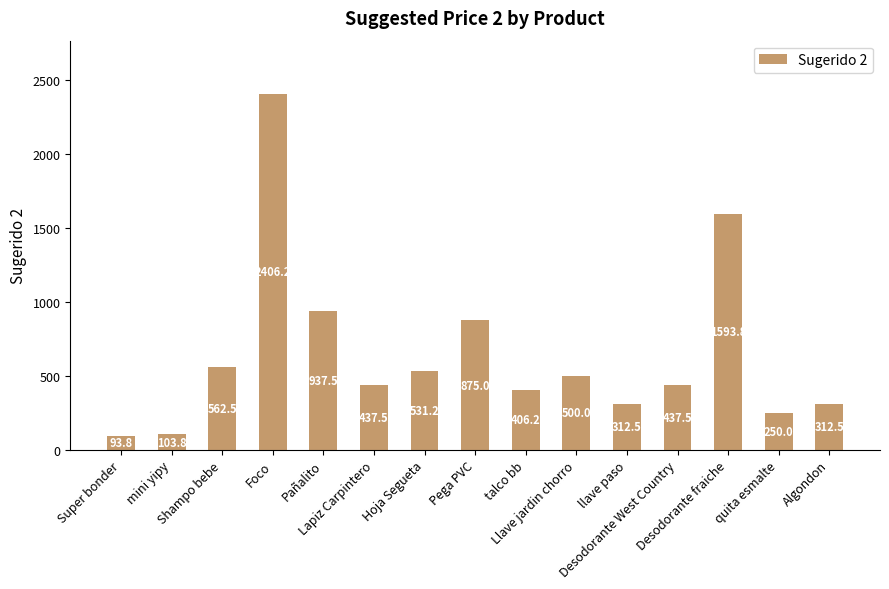

The value at Llave jardin chorro is 500.0. True or false?

True